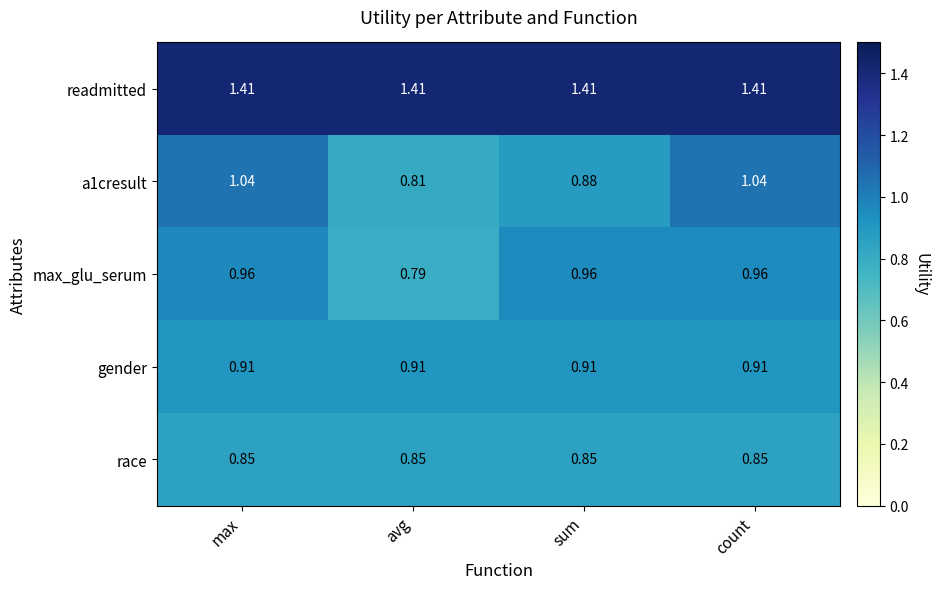

Rank the series by their maximum value, from lowest to highest.

race, gender, max_glu_serum, a1cresult, readmitted